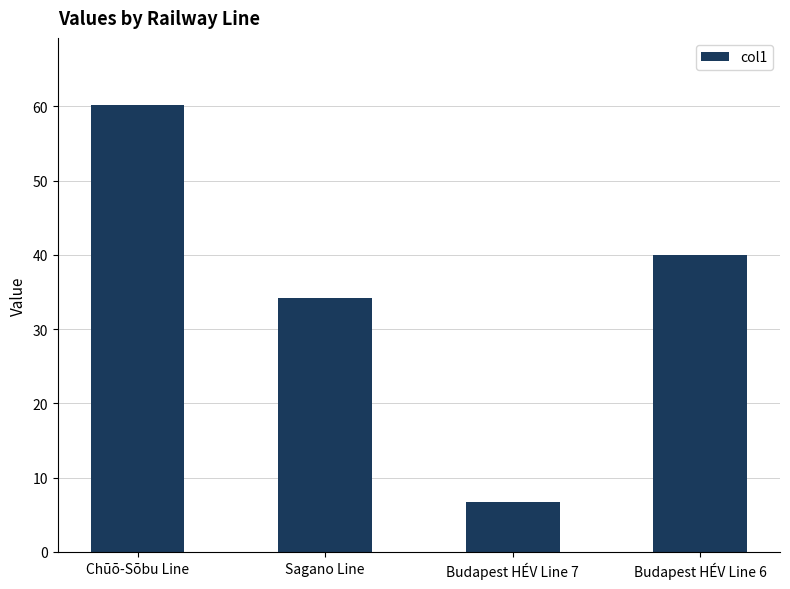

Reading right to left, what are all the values shown in this chart?

40.0	6.7	34.2	60.2